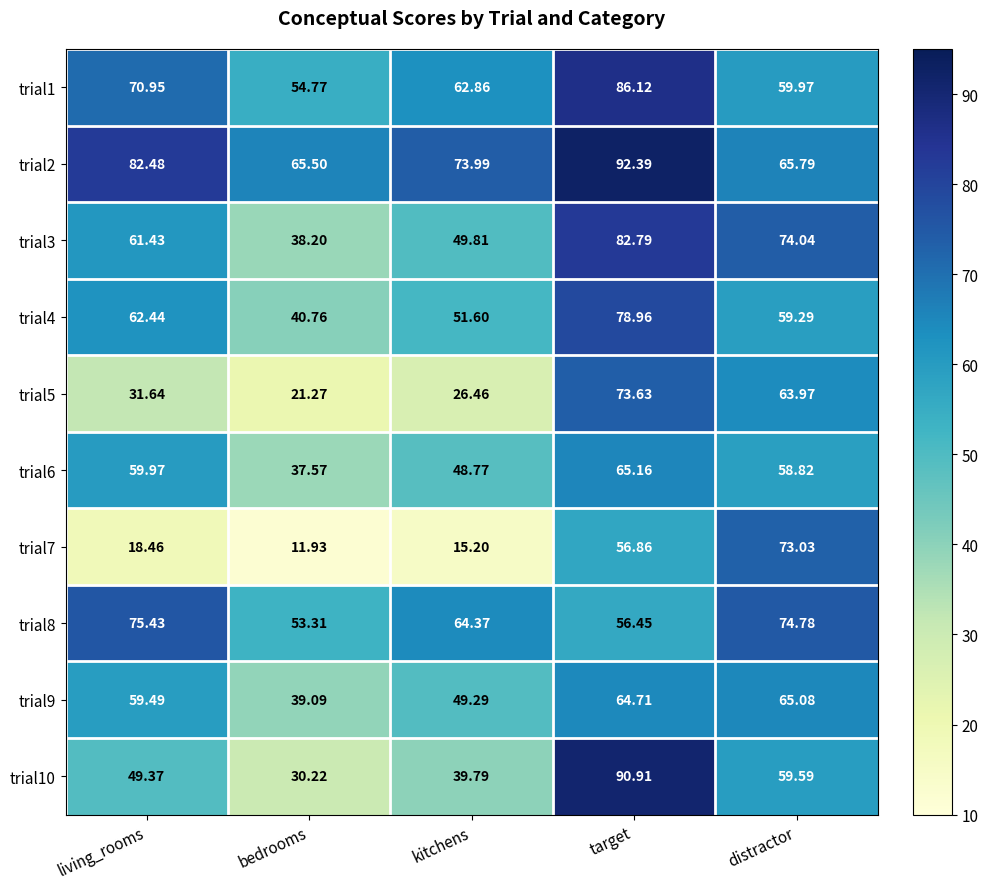

Which series changed the most between bedrooms and target?

trial10